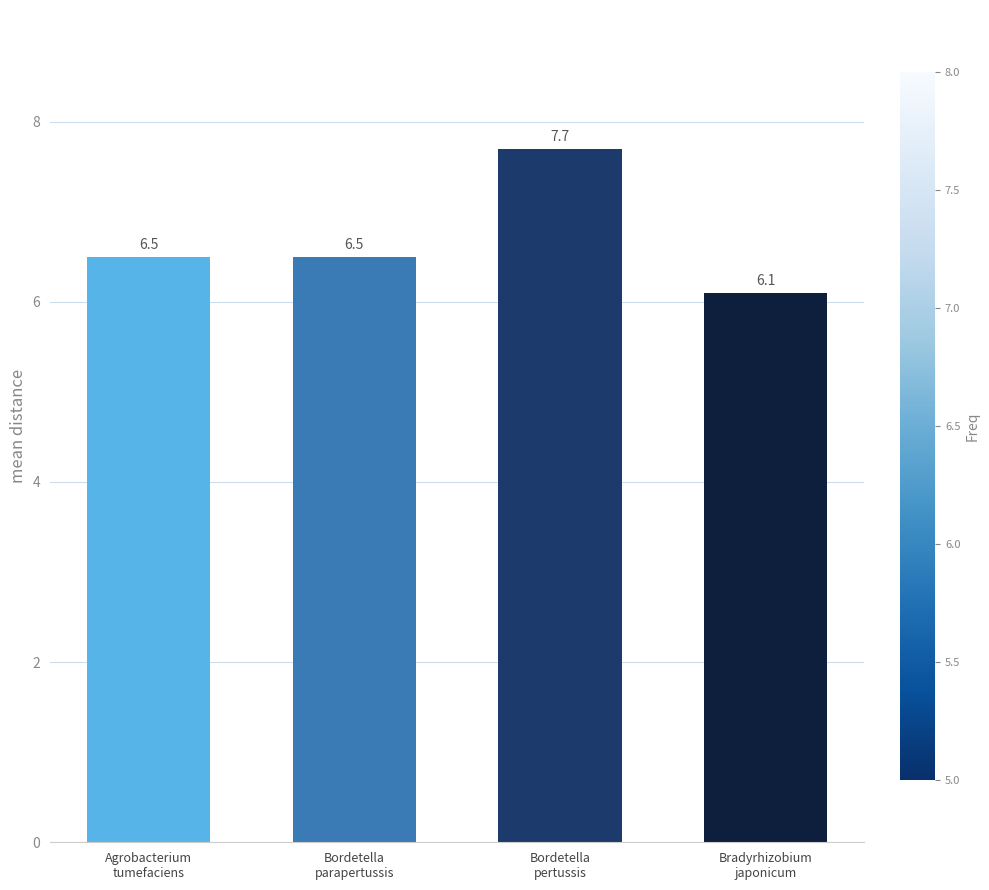

Reading left to right, extract all data points from this chart.

Agrobacterium
tumefaciens=6.5	Bordetella
parapertussis=6.5	Bordetella
pertussis=7.7	Bradyrhizobium
japonicum=6.1